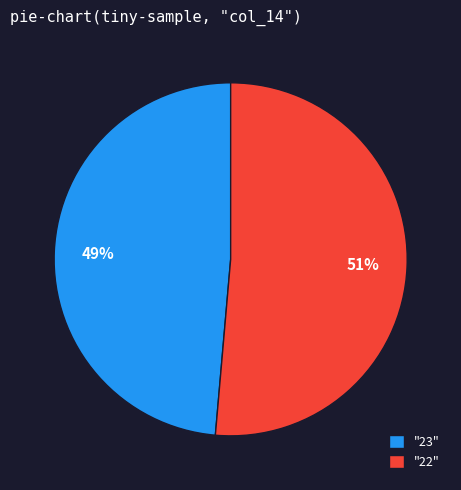

How many segments does this pie chart have?

2